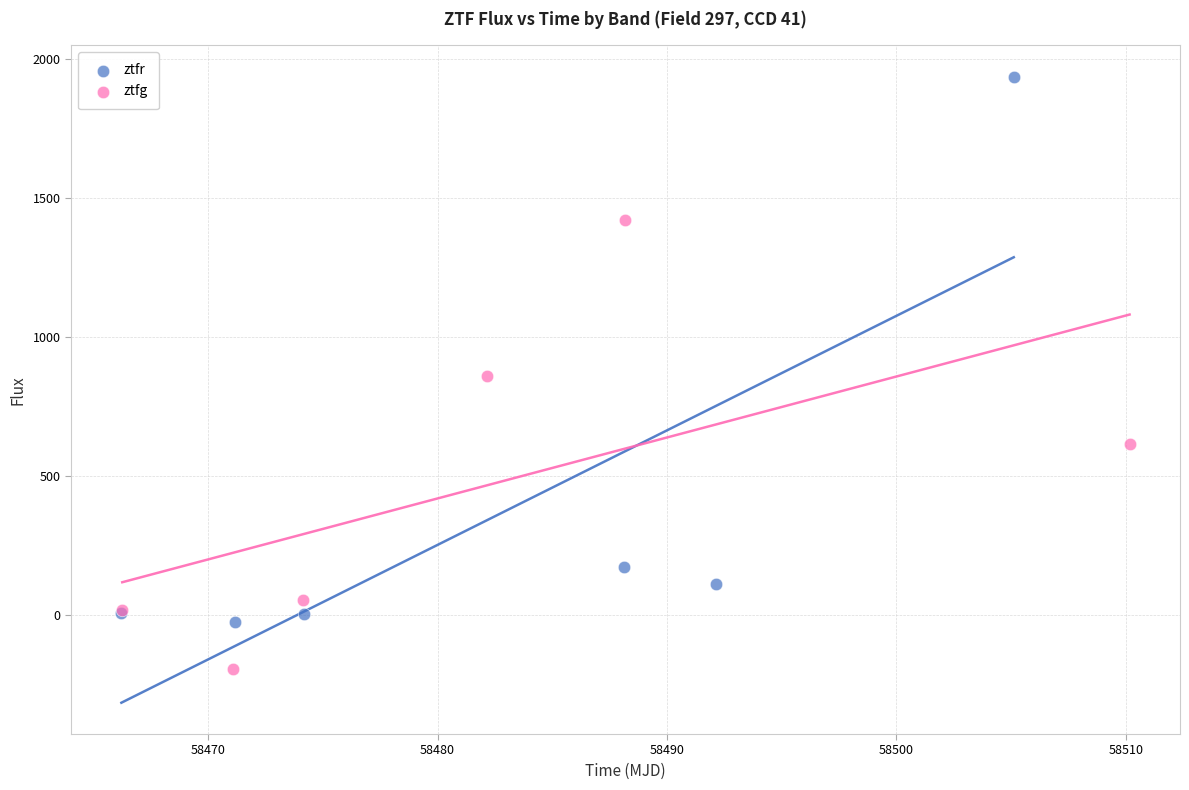

Which series contains the highest Y value?

ztfr